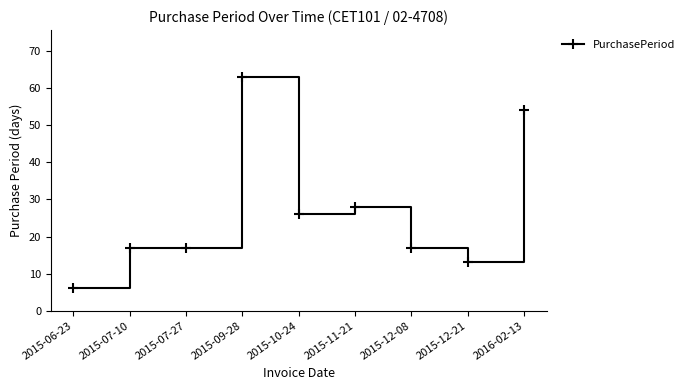

Reading right to left, transcribe all the data shown in this chart.

54	13	17	28	26	63	17	17	6